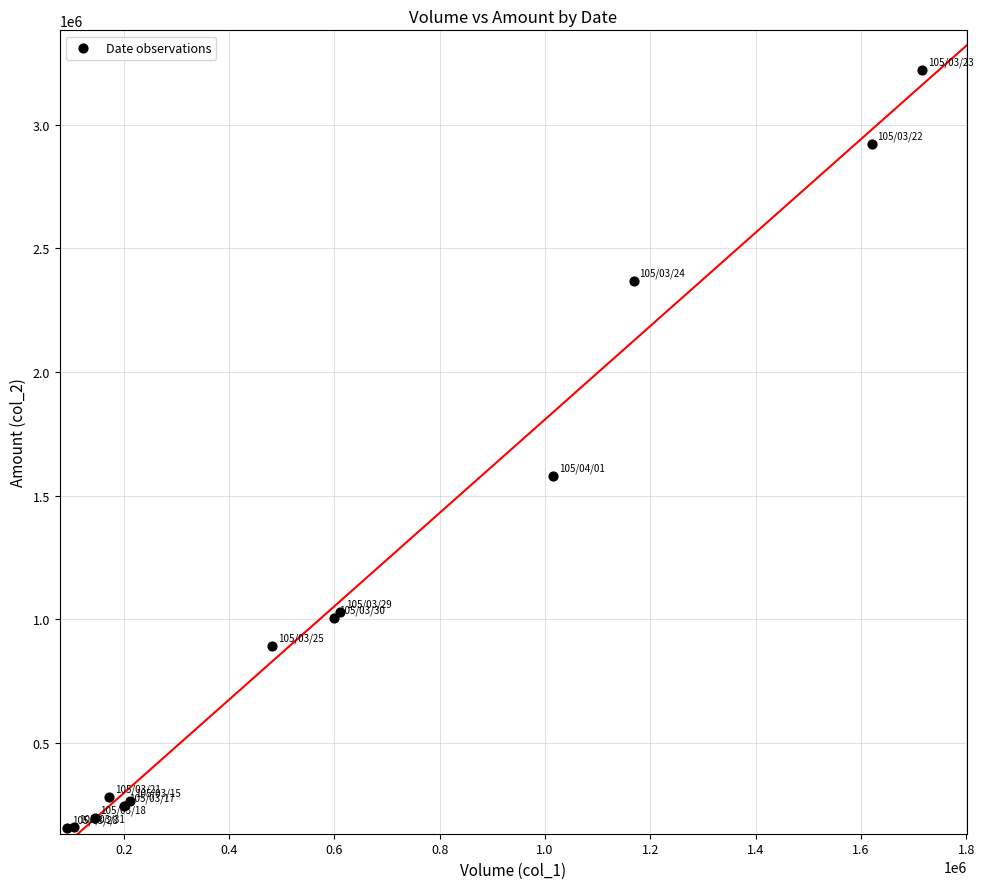

What Y value in the scatter plot is closest to 1688300?

1580440